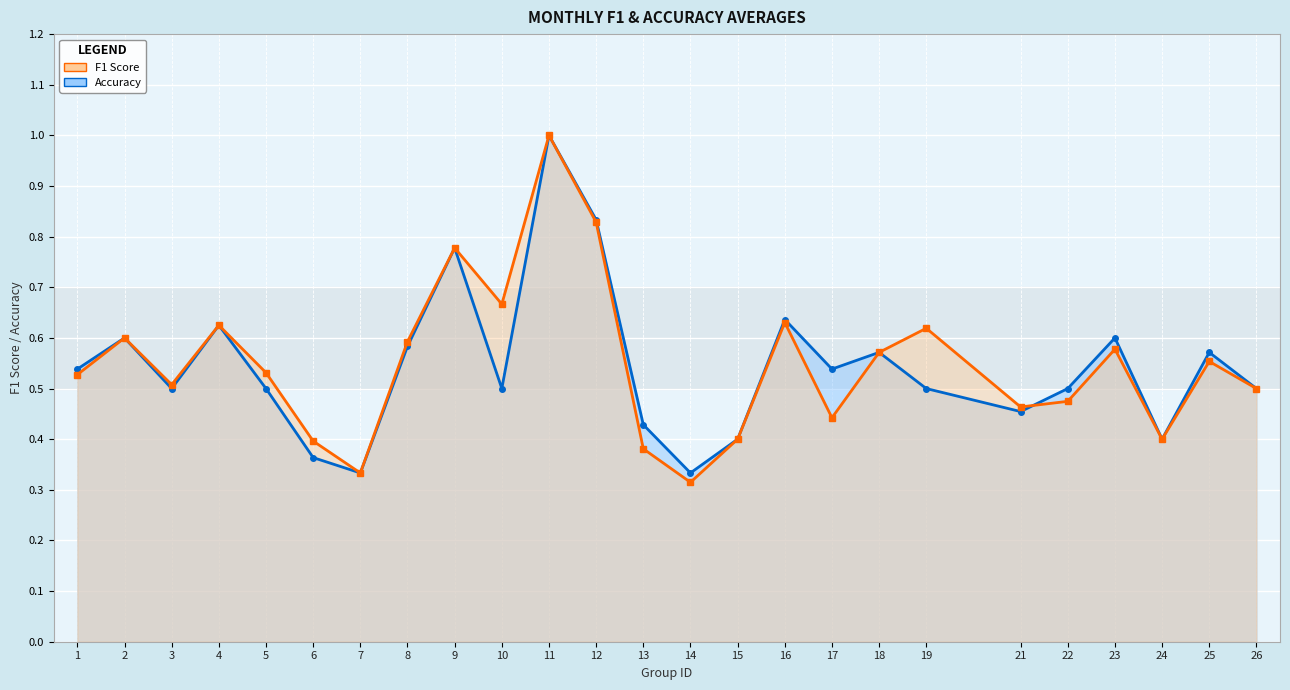

The accuracy series shows 0.6 at 16. True or false?

True